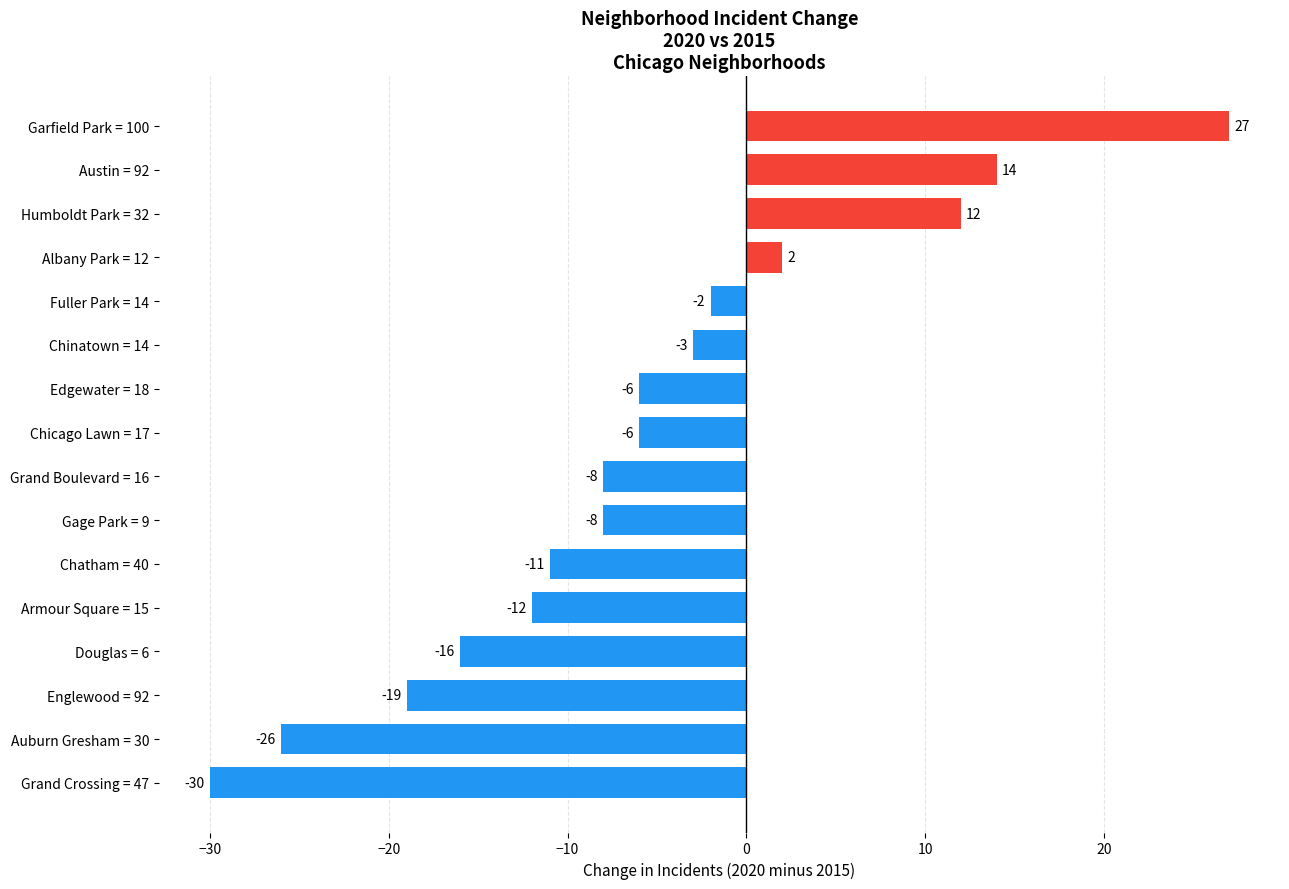

How many data points are less than -6?

8